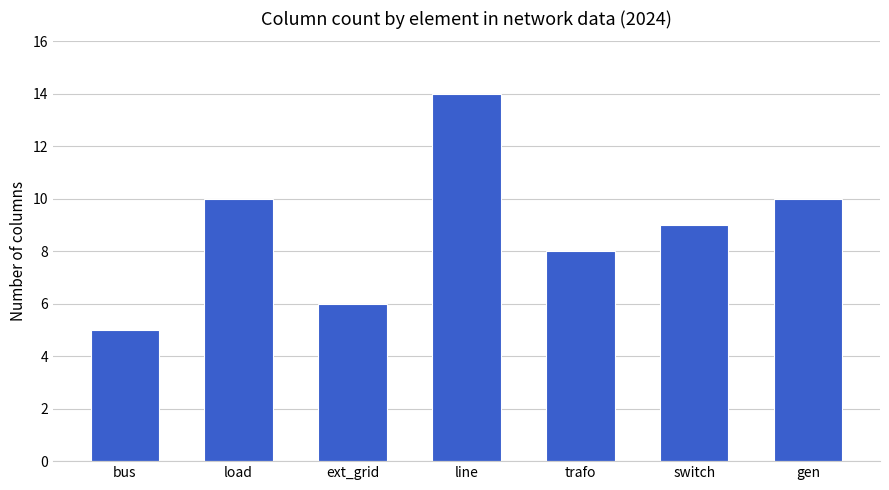

How many data points are less than 9?

3